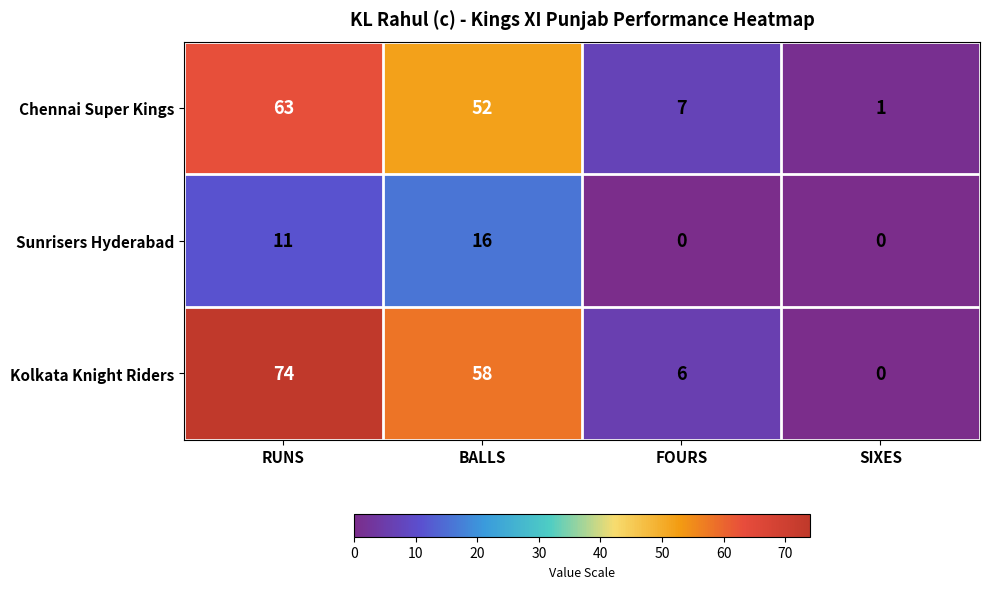

True or false: Chennai Super Kings has a value of 10 at FOURS.

False